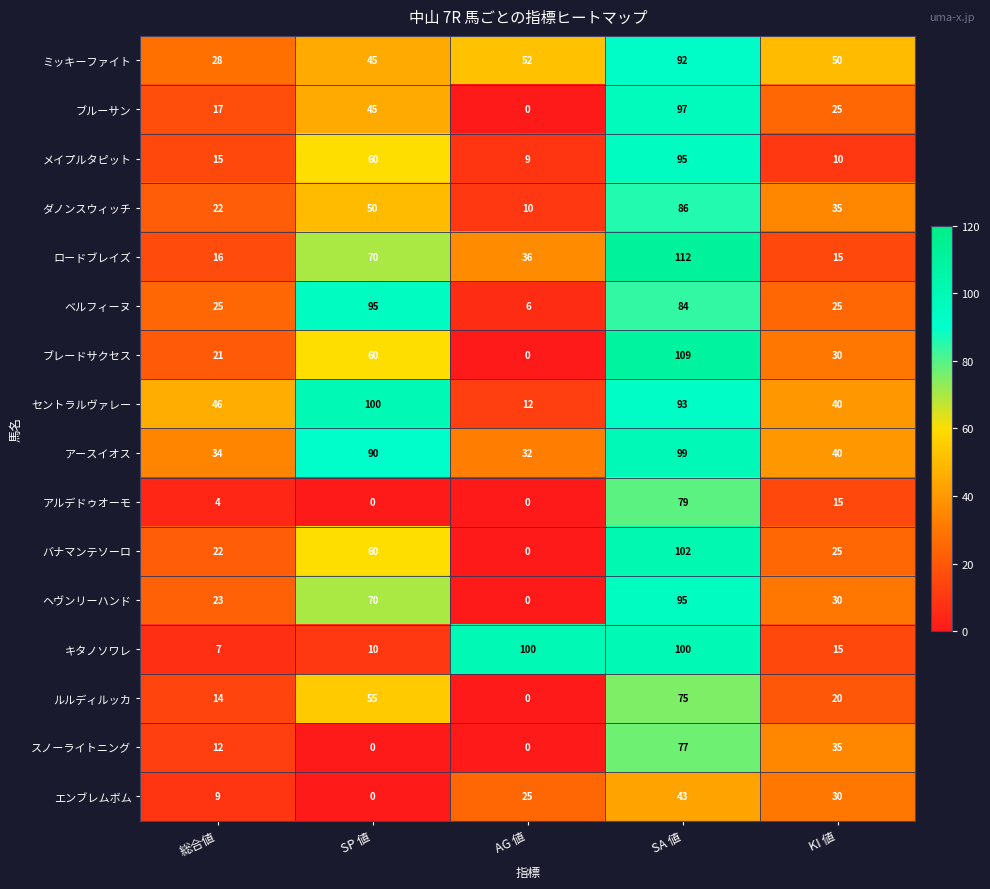

Between AG 値 and SA 値, which series saw the biggest shift?

ブレードサクセス